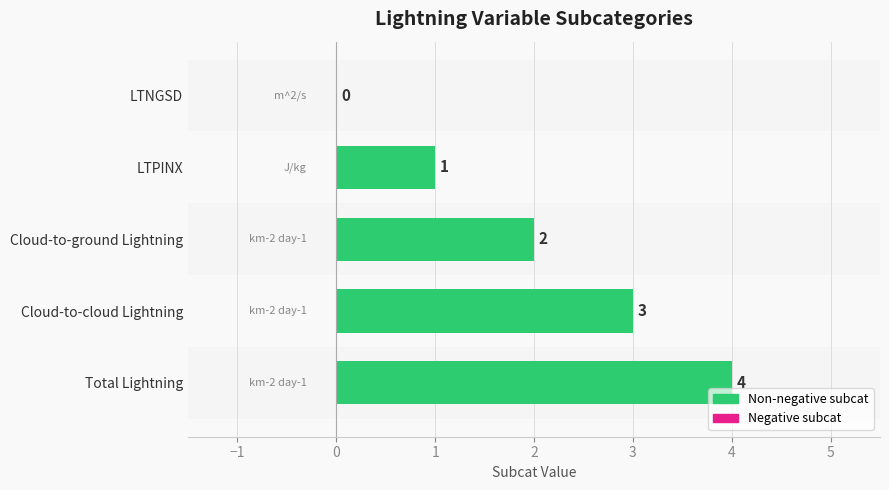

What is the sum of the values at Total Lightning and Cloud-to-cloud Lightning?

7